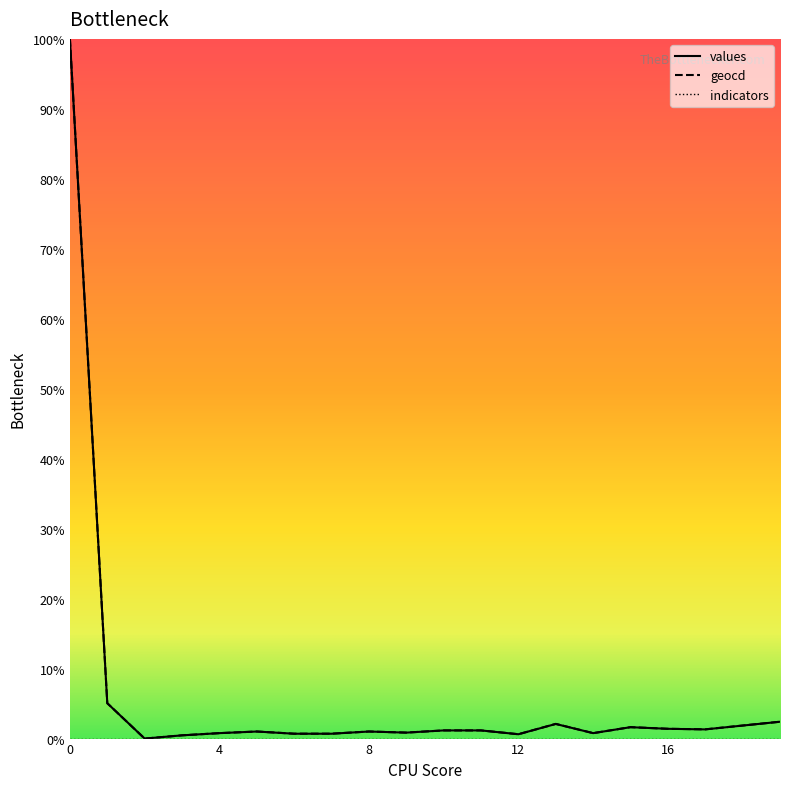

What is the difference between the second highest and second lowest values in the values series?

4.6